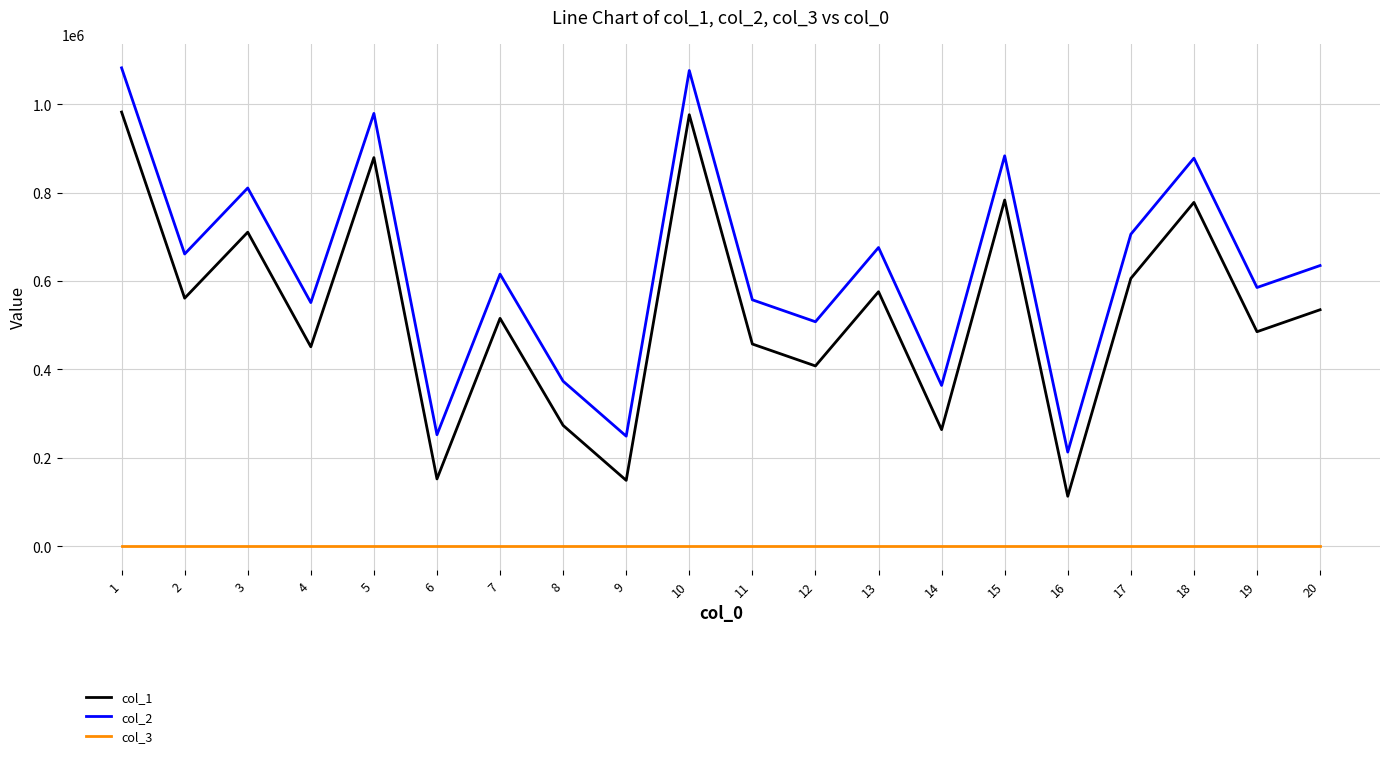

True or false: col_1 and col_2 cross at least once.

False